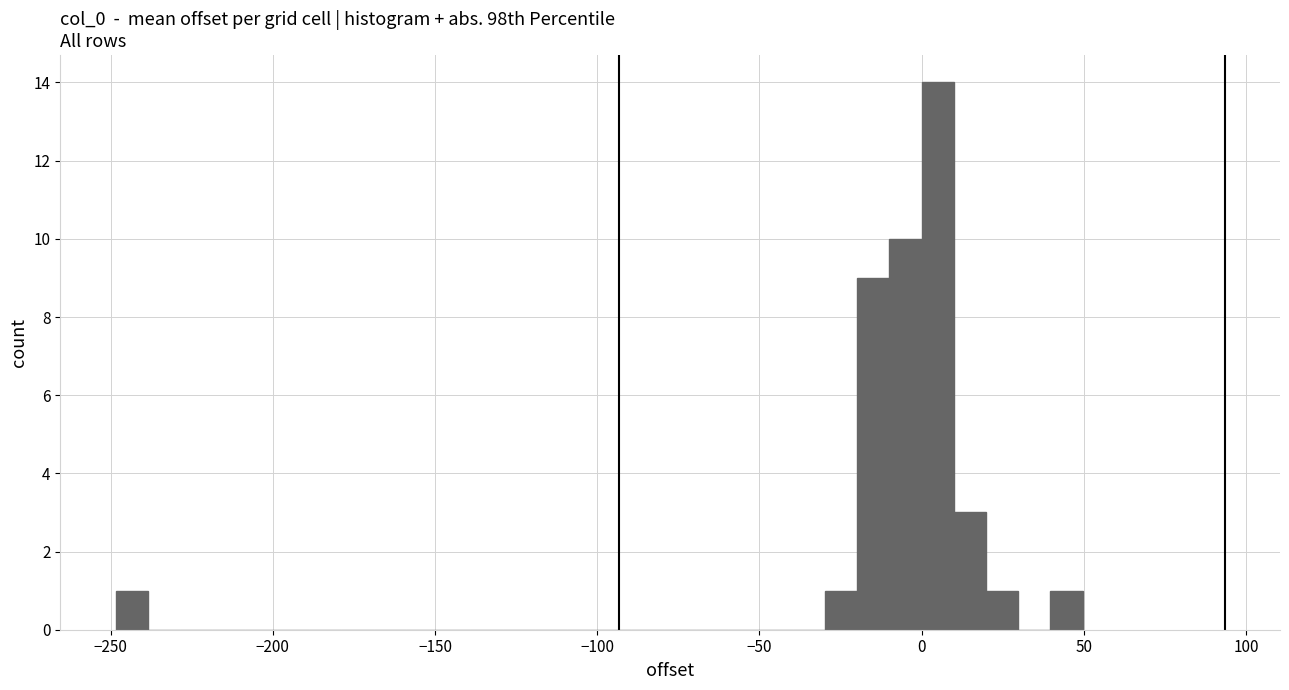

Around what value on the x-axis is the tallest bar? Give the approximate position of its centre, as read against the axis.

5